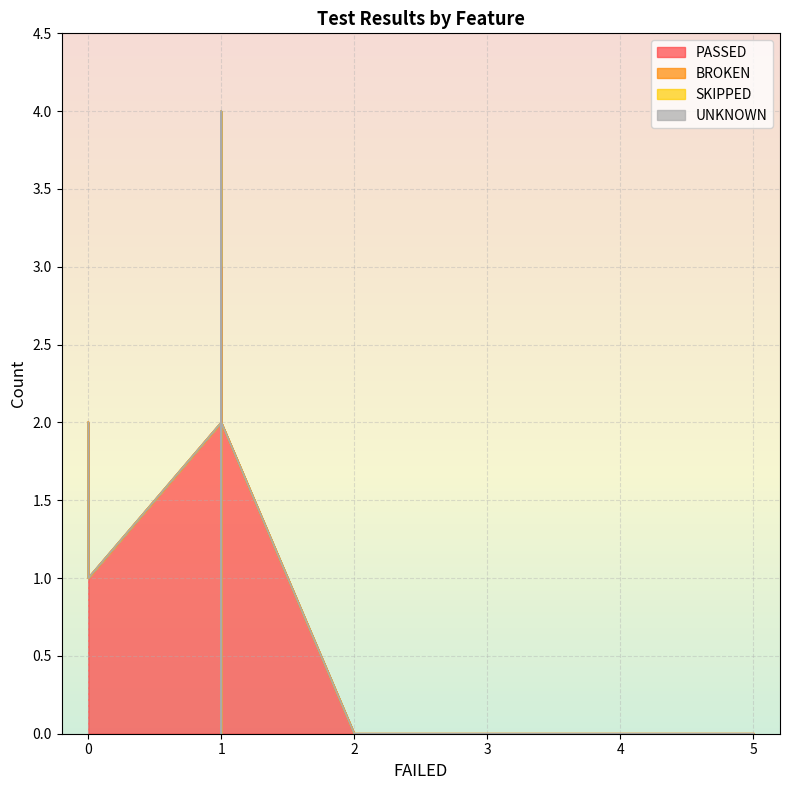

List the series in order of their peak value, highest first.

PASSED, BROKEN, SKIPPED, UNKNOWN